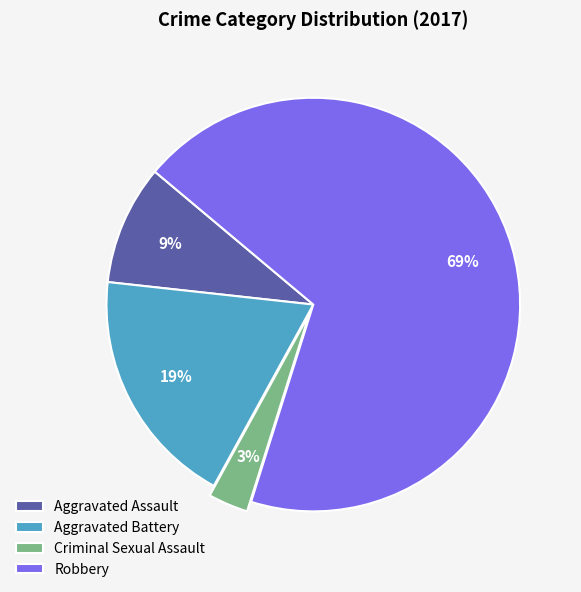

To the nearest percent, what is the average slice percentage?

25%